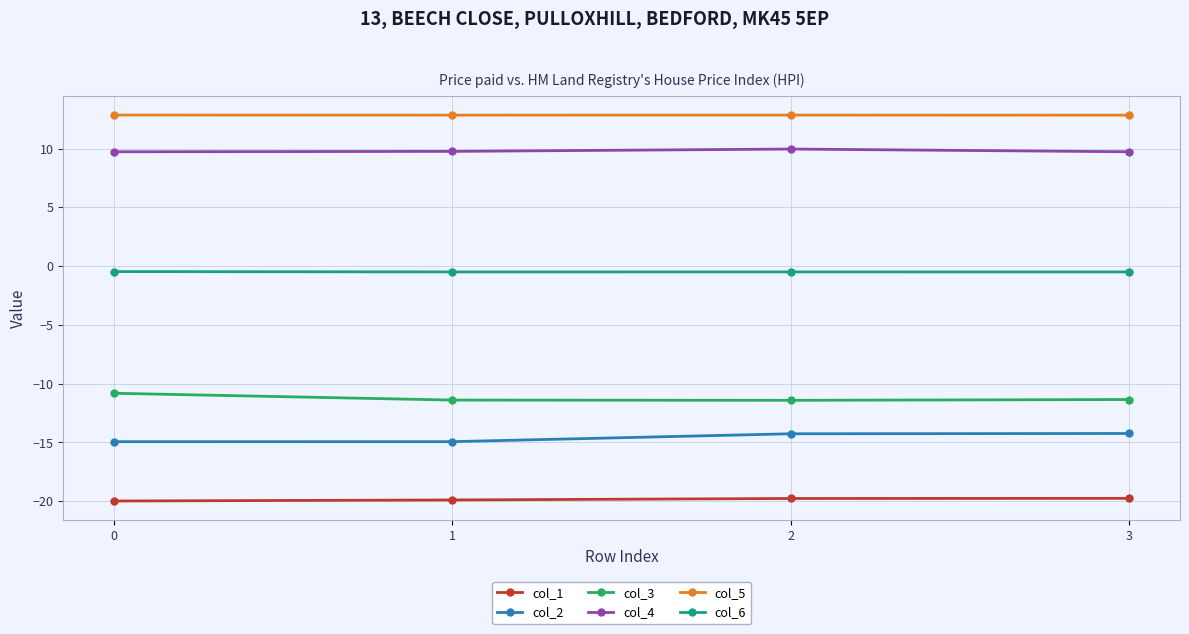

Does the chart display data point markers on the line(s)?

Yes